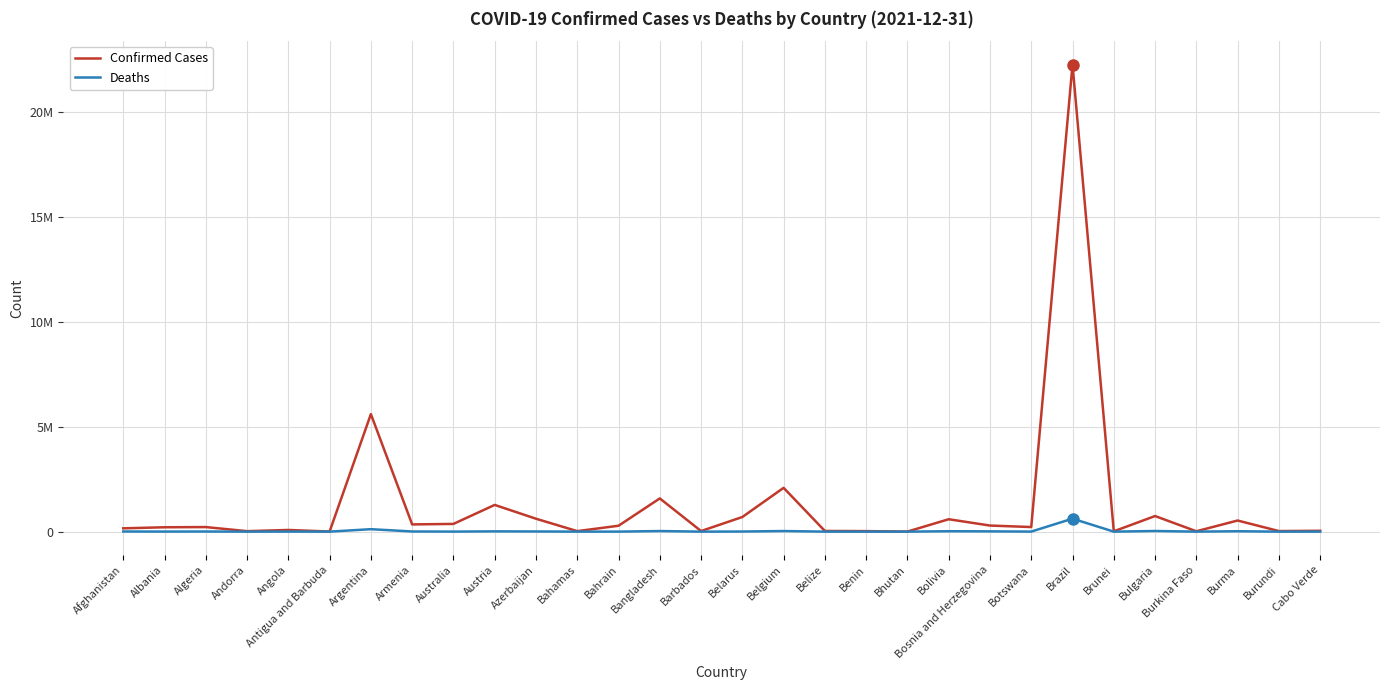

What is the difference between the second highest and second lowest values in the Deaths series?

117108